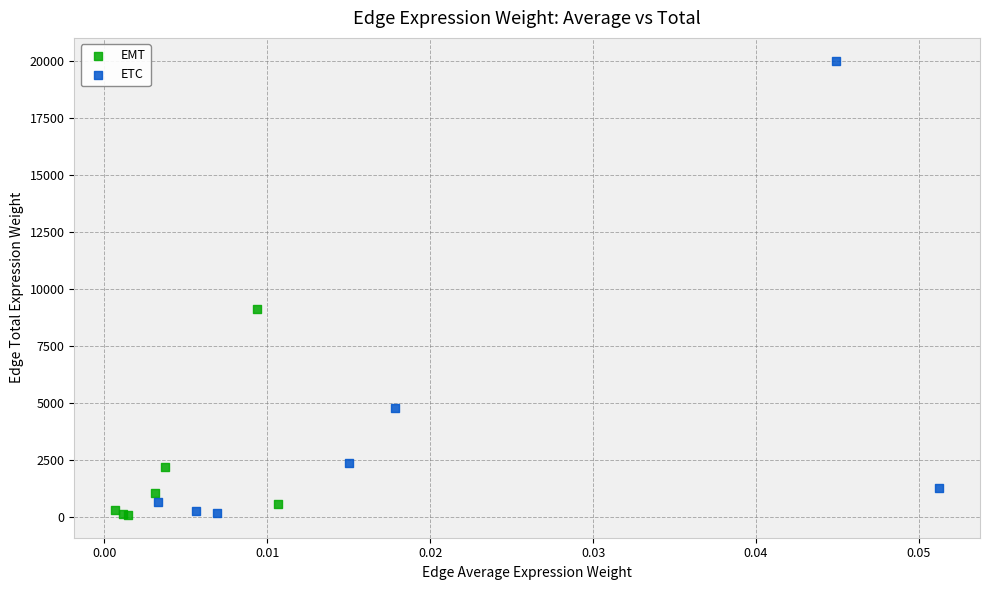

Which series has the widest spread of Y values?

ETC